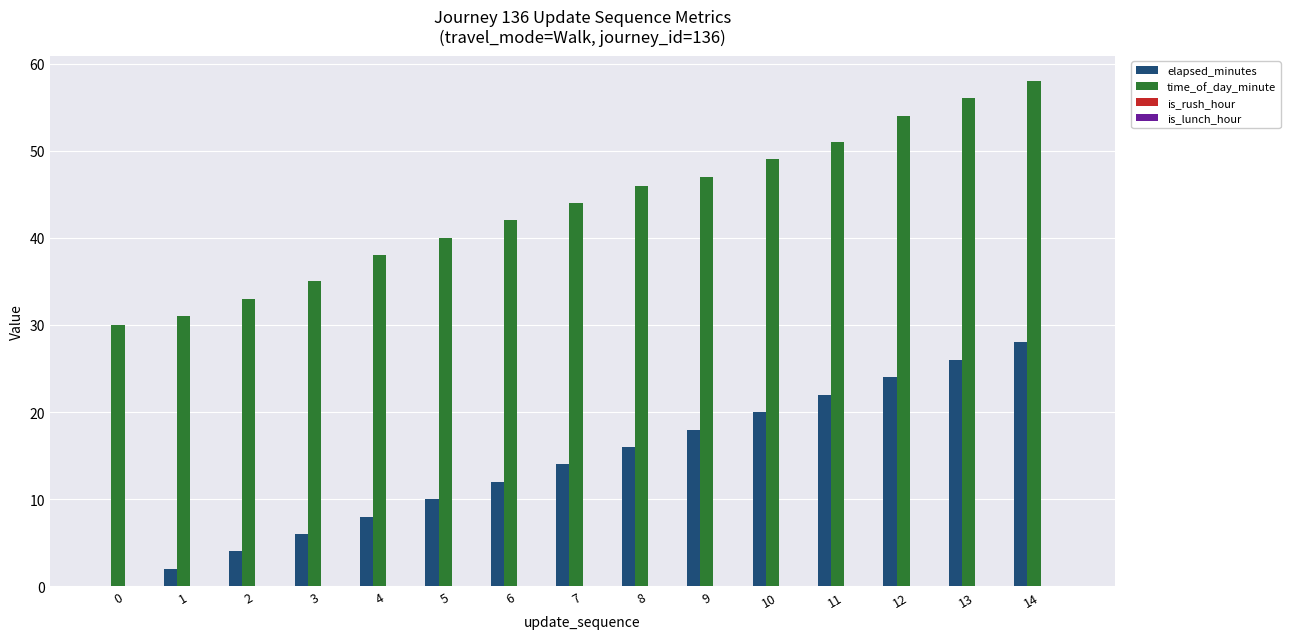

Which series changed the most between 5 and 9?

elapsed_minutes